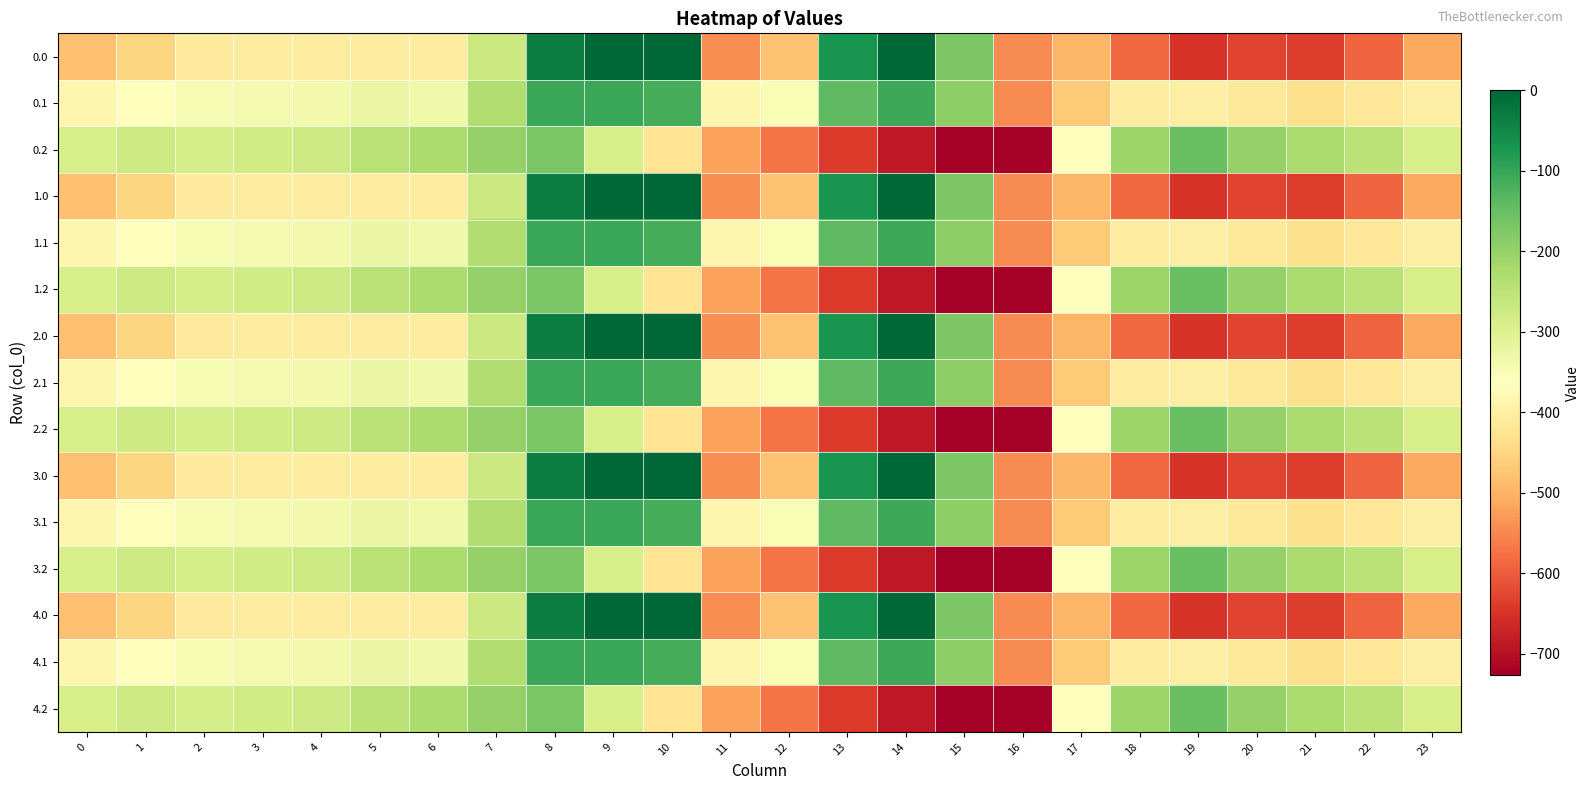

Reading left to right, transcribe all the data shown in this chart.

0.0: 0=-482.0	1=-449.5	2=-410.3	3=-404.4	4=-404.9	5=-403.8	6=-408.0	7=-270.7	8=-35.0	9=0.0	10=0.0	11=-544.3	12=-477.2	13=-70.2	14=-0.3	15=-172.8	16=-545.4	17=-494.8	18=-586.7	19=-649.2	20=-629.9	21=-638.4	22=-592.3	23=-511.3
0.1: 0=-384.6	1=-361.1	2=-347.9	3=-342.7	4=-339.6	5=-325.7	6=-332.2	7=-234.9	8=-102.3	9=-104.8	10=-114.0	11=-384.7	12=-350.8	13=-141.2	14=-105.5	15=-190.4	16=-547.3	17=-466.6	18=-405.4	19=-400.2	20=-414.5	21=-432.4	22=-419.9	23=-399.4
0.2: 0=-287.1	1=-272.7	2=-285.5	3=-281.0	4=-274.4	5=-245.0	6=-228.8	7=-199.0	8=-169.5	9=-288.5	10=-423.5	11=-520.6	12=-571.2	13=-640.4	14=-687.4	15=-725.8	16=-726.6	17=-362.4	18=-210.0	19=-151.0	20=-199.2	21=-226.4	22=-247.4	23=-287.5
1.0: 0=-482.0	1=-449.5	2=-410.3	3=-404.4	4=-404.9	5=-403.8	6=-408.0	7=-270.7	8=-35.0	9=0.0	10=0.0	11=-544.3	12=-477.2	13=-70.2	14=-0.3	15=-172.8	16=-545.4	17=-494.8	18=-586.7	19=-649.2	20=-629.9	21=-638.4	22=-592.3	23=-511.3
1.1: 0=-384.6	1=-361.1	2=-347.9	3=-342.7	4=-339.6	5=-325.7	6=-332.2	7=-234.9	8=-102.3	9=-104.8	10=-114.0	11=-384.7	12=-350.8	13=-141.2	14=-105.5	15=-190.4	16=-547.3	17=-466.6	18=-405.4	19=-400.2	20=-414.5	21=-432.4	22=-419.9	23=-399.4
1.2: 0=-287.1	1=-272.7	2=-285.5	3=-281.0	4=-274.4	5=-245.0	6=-228.8	7=-199.0	8=-169.5	9=-288.5	10=-423.5	11=-520.6	12=-571.2	13=-640.4	14=-687.4	15=-725.8	16=-726.6	17=-362.4	18=-210.0	19=-151.0	20=-199.2	21=-226.4	22=-247.4	23=-287.5
2.0: 0=-482.0	1=-449.5	2=-410.3	3=-404.4	4=-404.9	5=-403.8	6=-408.0	7=-270.7	8=-35.0	9=0.0	10=0.0	11=-544.3	12=-477.2	13=-70.2	14=-0.3	15=-172.8	16=-545.4	17=-494.8	18=-586.7	19=-649.2	20=-629.9	21=-638.4	22=-592.3	23=-511.3
2.1: 0=-384.6	1=-361.1	2=-347.9	3=-342.7	4=-339.6	5=-325.7	6=-332.2	7=-234.9	8=-102.3	9=-104.8	10=-114.0	11=-384.7	12=-350.8	13=-141.2	14=-105.5	15=-190.4	16=-547.3	17=-466.6	18=-405.4	19=-400.2	20=-414.5	21=-432.4	22=-419.9	23=-399.4
2.2: 0=-287.1	1=-272.7	2=-285.5	3=-281.0	4=-274.4	5=-245.0	6=-228.8	7=-199.0	8=-169.5	9=-288.5	10=-423.5	11=-520.6	12=-571.2	13=-640.4	14=-687.4	15=-725.8	16=-726.6	17=-362.4	18=-210.0	19=-151.0	20=-199.2	21=-226.4	22=-247.4	23=-287.5
3.0: 0=-482.0	1=-449.5	2=-410.3	3=-404.4	4=-404.9	5=-403.8	6=-408.0	7=-270.7	8=-35.0	9=0.0	10=0.0	11=-544.3	12=-477.2	13=-70.2	14=-0.3	15=-172.8	16=-545.4	17=-494.8	18=-586.7	19=-649.2	20=-629.9	21=-638.4	22=-592.3	23=-511.3
3.1: 0=-384.6	1=-361.1	2=-347.9	3=-342.7	4=-339.6	5=-325.7	6=-332.2	7=-234.9	8=-102.3	9=-104.8	10=-114.0	11=-384.7	12=-350.8	13=-141.2	14=-105.5	15=-190.4	16=-547.3	17=-466.6	18=-405.4	19=-400.2	20=-414.5	21=-432.4	22=-419.9	23=-399.4
3.2: 0=-287.1	1=-272.7	2=-285.5	3=-281.0	4=-274.4	5=-245.0	6=-228.8	7=-199.0	8=-169.5	9=-288.5	10=-423.5	11=-520.6	12=-571.2	13=-640.4	14=-687.4	15=-725.8	16=-726.6	17=-362.4	18=-210.0	19=-151.0	20=-199.2	21=-226.4	22=-247.4	23=-287.5
4.0: 0=-482.0	1=-449.5	2=-410.3	3=-404.4	4=-404.9	5=-403.8	6=-408.0	7=-270.7	8=-35.0	9=0.0	10=0.0	11=-544.3	12=-477.2	13=-70.2	14=-0.3	15=-172.8	16=-545.4	17=-494.8	18=-586.7	19=-649.2	20=-629.9	21=-638.4	22=-592.3	23=-511.3
4.1: 0=-384.6	1=-361.1	2=-347.9	3=-342.7	4=-339.6	5=-325.7	6=-332.2	7=-234.9	8=-102.3	9=-104.8	10=-114.0	11=-384.7	12=-350.8	13=-141.2	14=-105.5	15=-190.4	16=-547.3	17=-466.6	18=-405.4	19=-400.2	20=-414.5	21=-432.4	22=-419.9	23=-399.4
4.2: 0=-287.1	1=-272.7	2=-285.5	3=-281.0	4=-274.4	5=-245.0	6=-228.8	7=-199.0	8=-169.5	9=-288.5	10=-423.5	11=-520.6	12=-571.2	13=-640.4	14=-687.4	15=-725.8	16=-726.6	17=-362.4	18=-210.0	19=-151.0	20=-199.2	21=-226.4	22=-247.4	23=-287.5